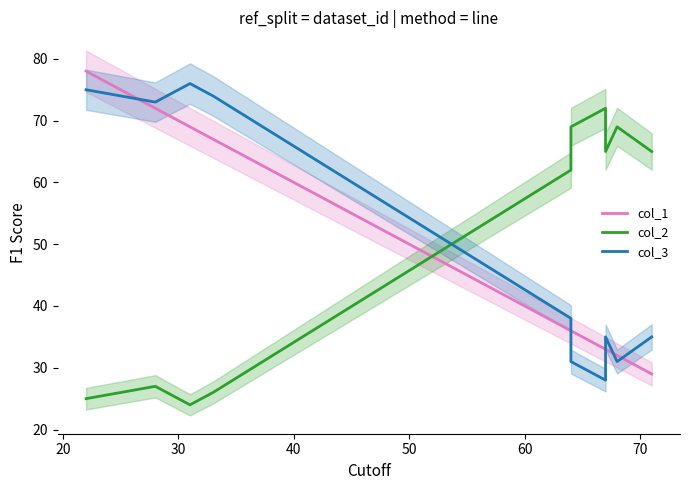

How many data points in col_3 are above 38?

4